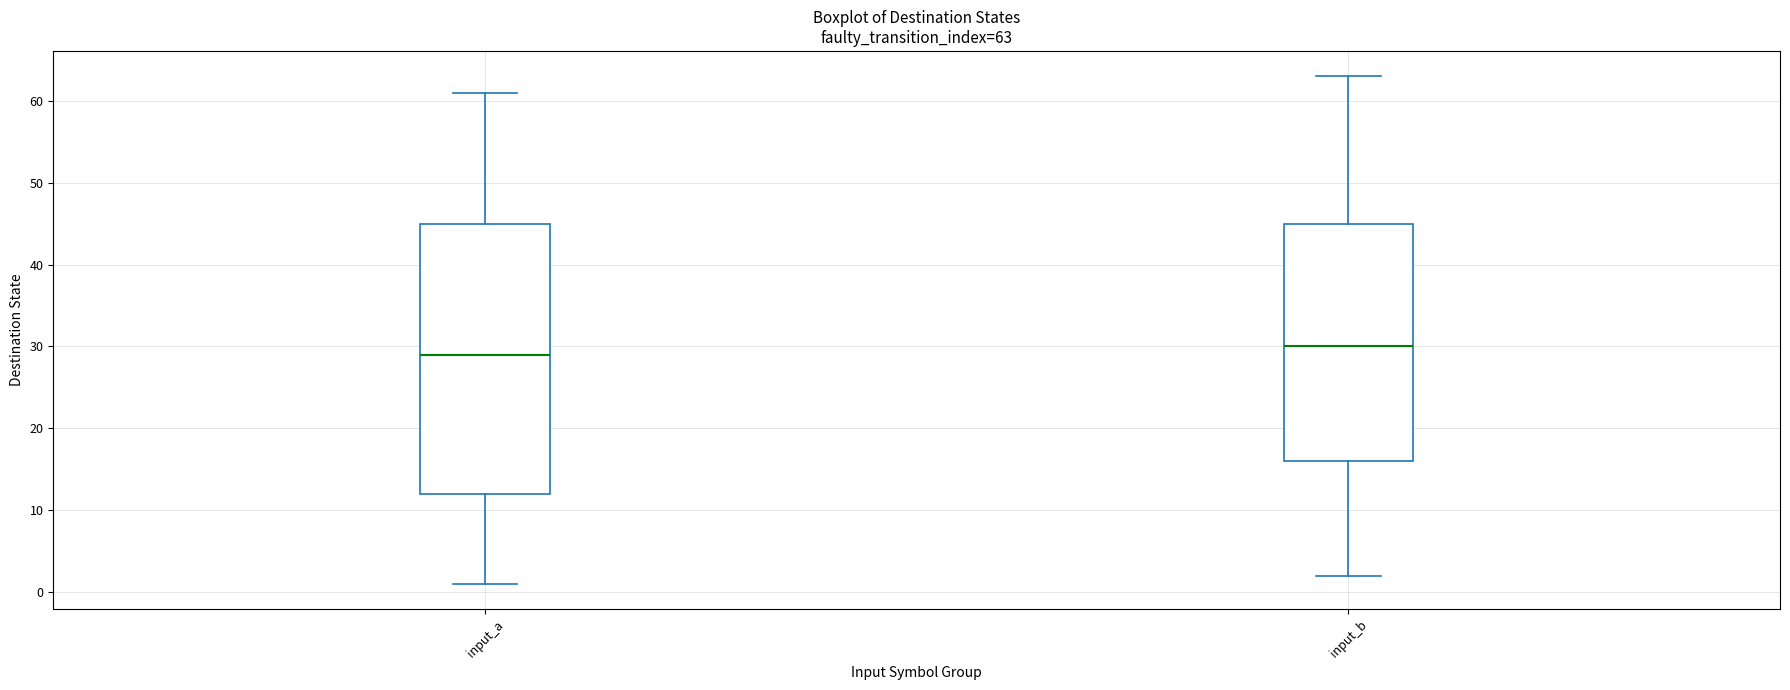

Which box's median line is the lowest?

input_a